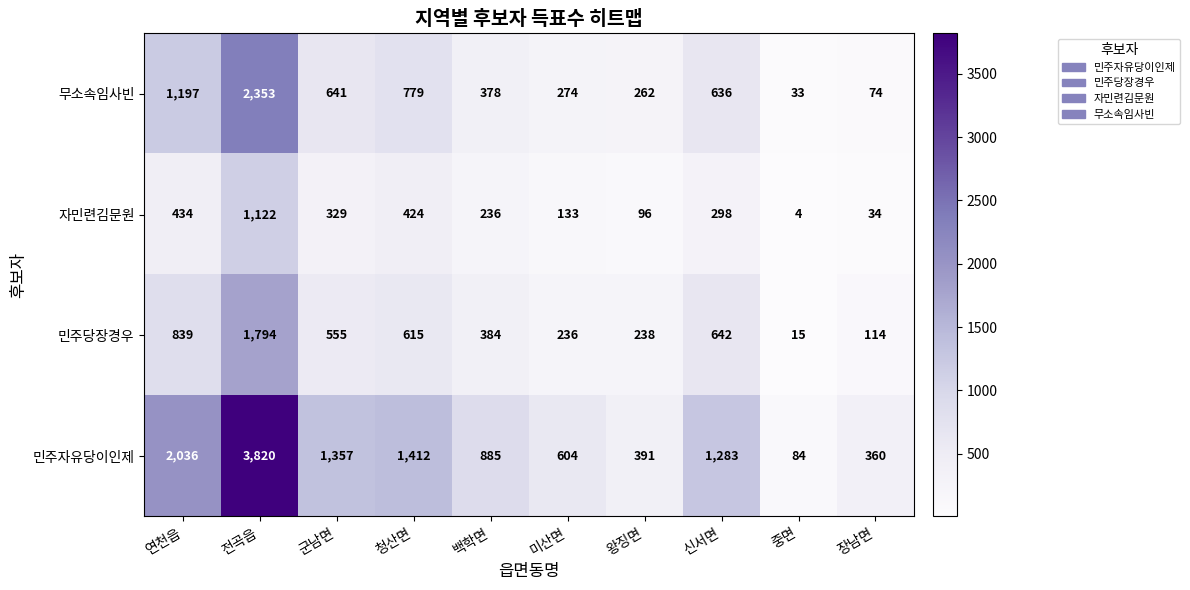

At which label is 자민련김문원 closest to 563?

연천읍